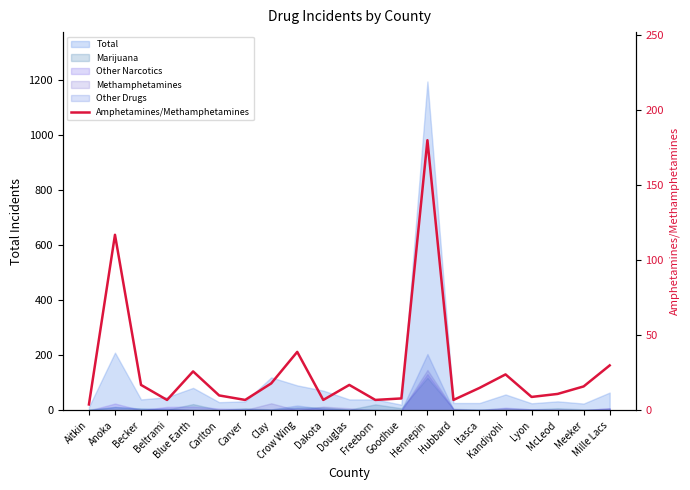

What is the change in value from Dakota to Itasca?

+8